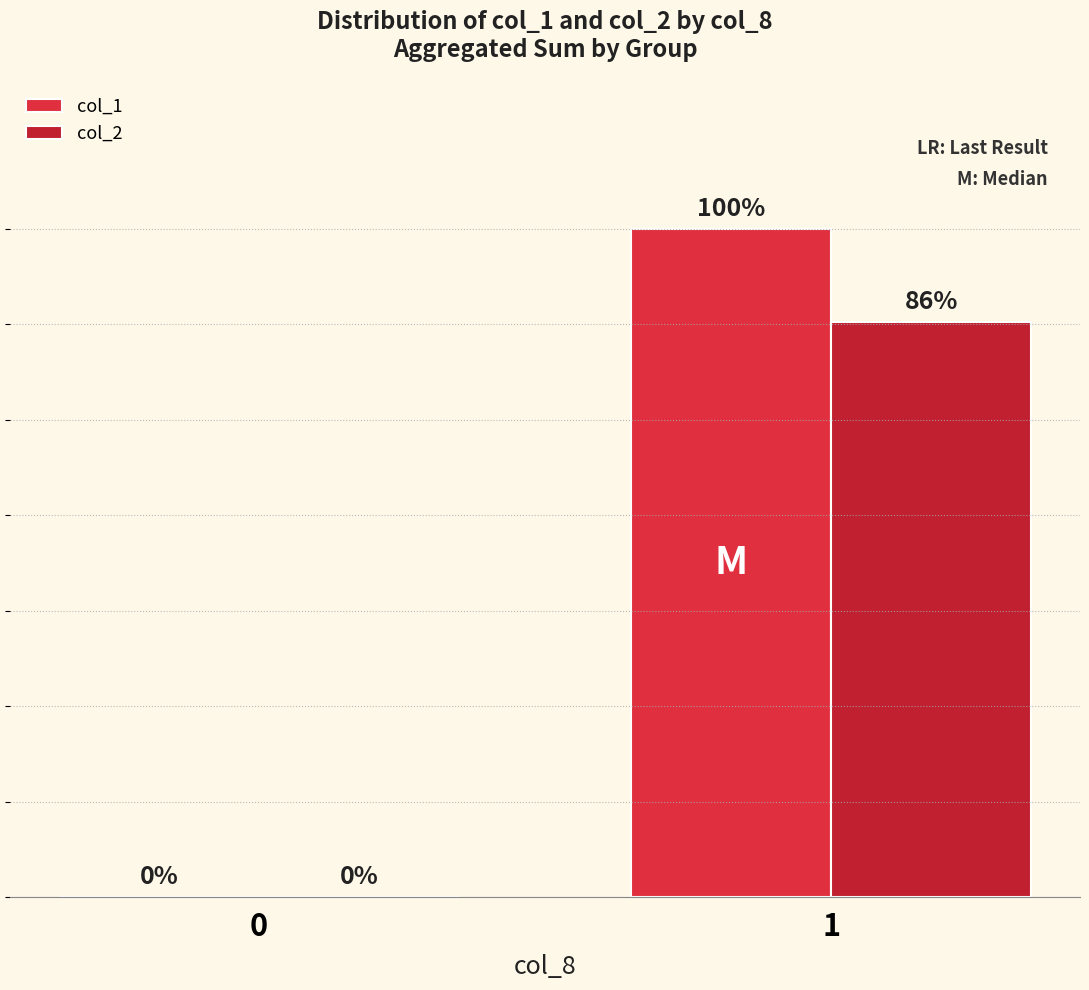

Count the col_2 values in the range 0 to 68800.

2